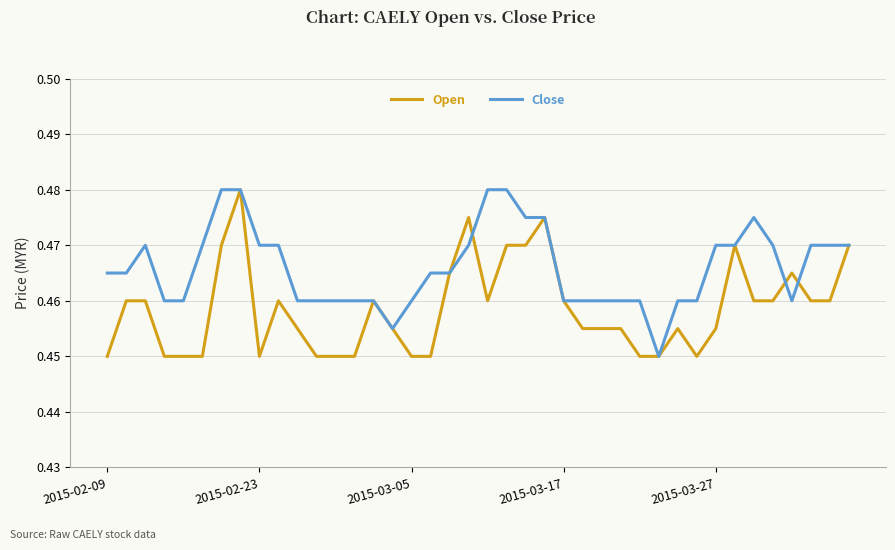

Which series has the largest total across all categories?

Close